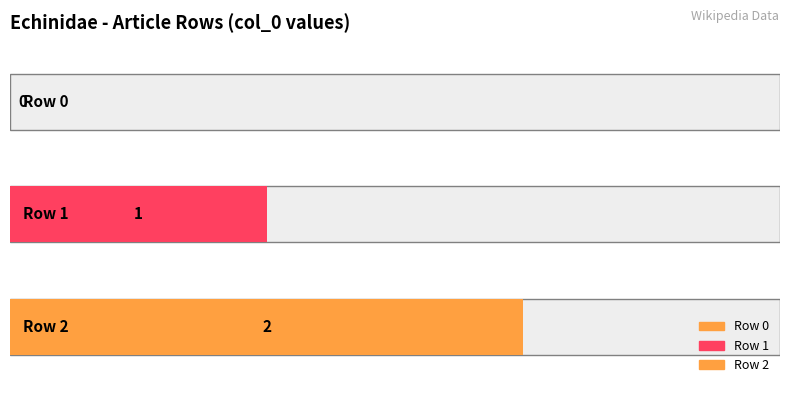

How many bars are there in total?

3